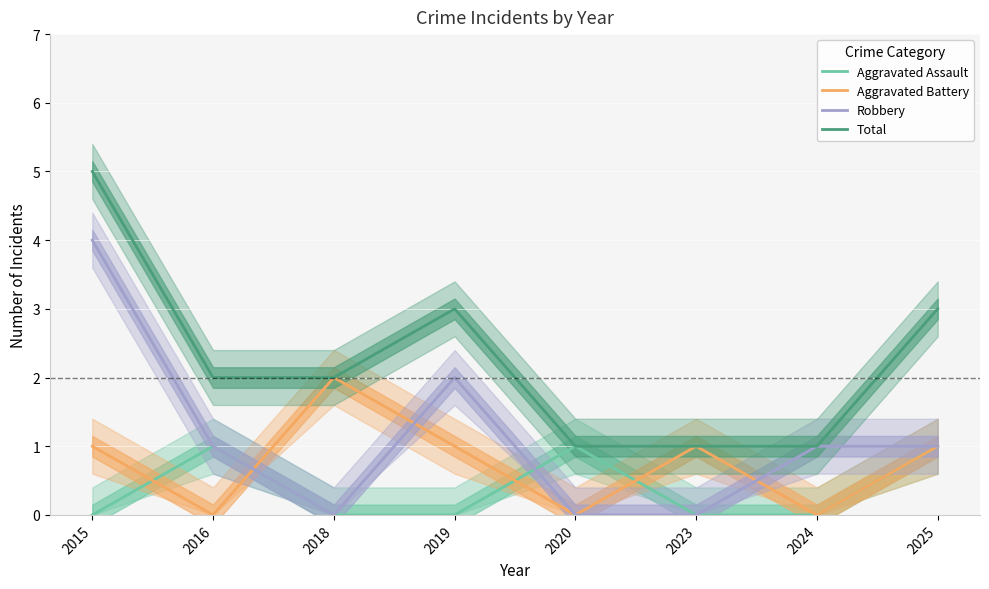

True or false: Robbery has a value of 0 at 2023.

True